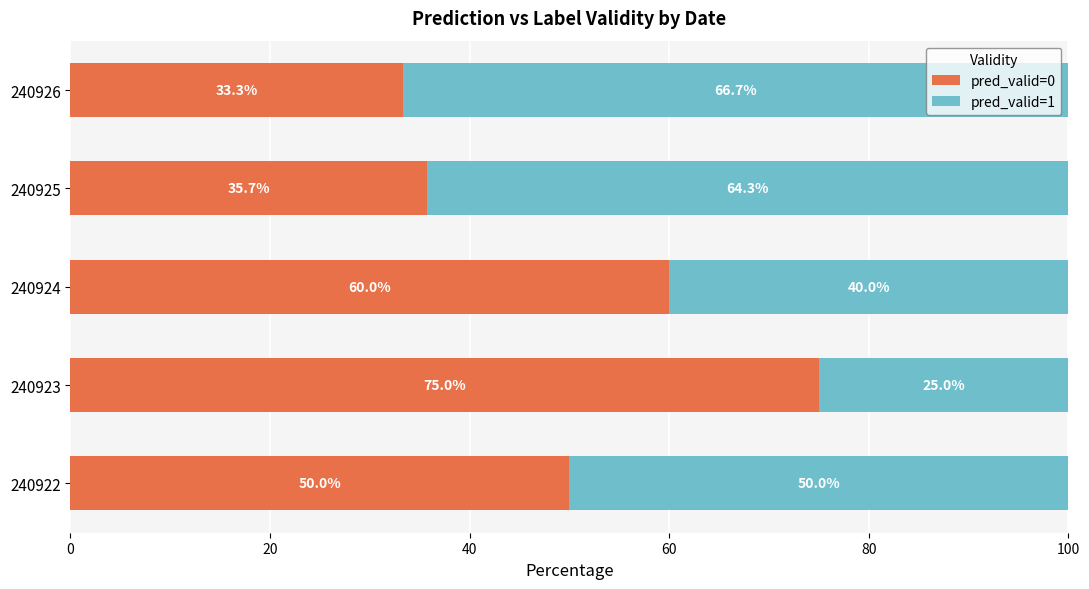

True or false: pred_valid=0 has a value of 43.7 at 240923.

False